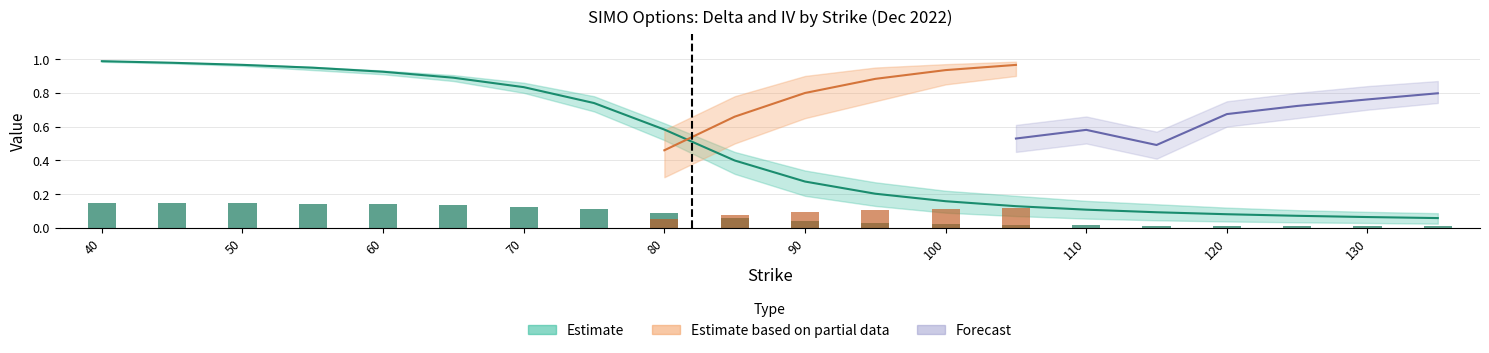

At which category is the sum across all series the highest?

40